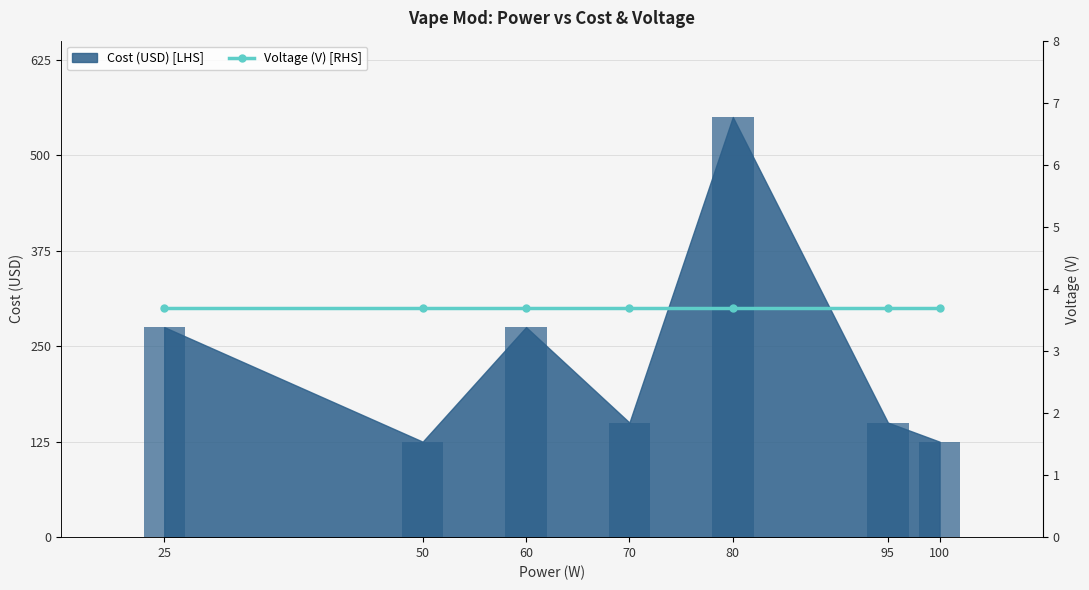

Are the bars horizontal?

No